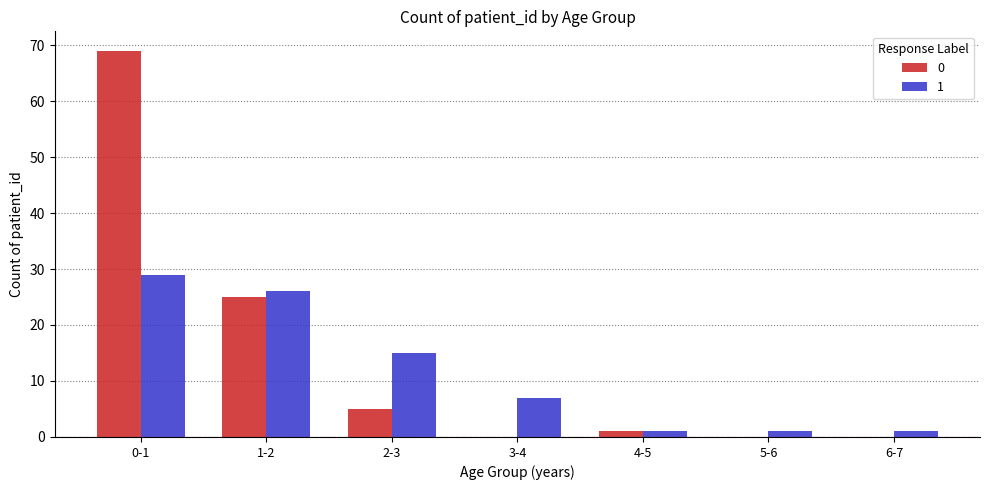

What is the average value of the 1 series?

11